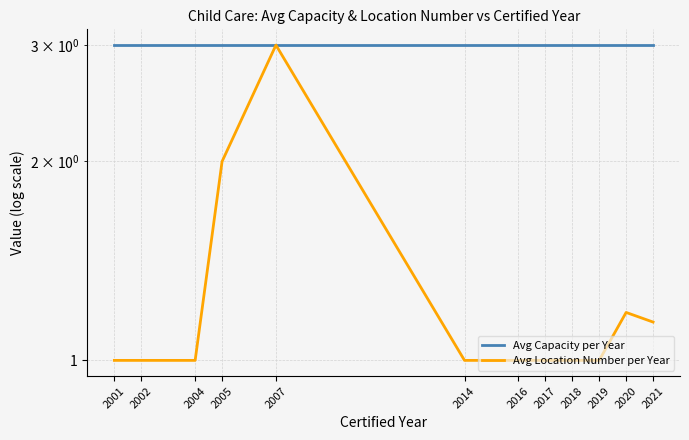

What is the value of the Avg Capacity per Year point at the 3rd from the left?

3.0